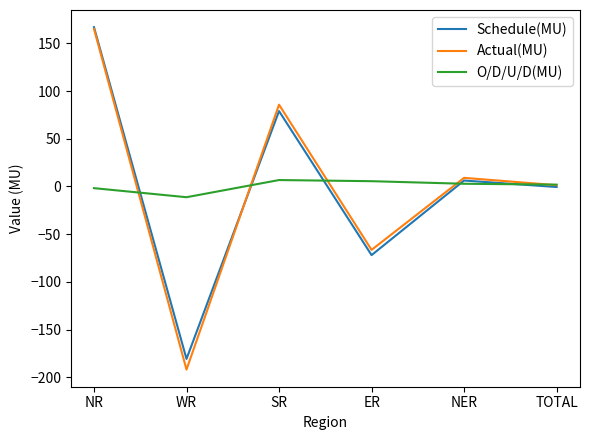

How many values in O/D/U/D(MU) are below zero?

2